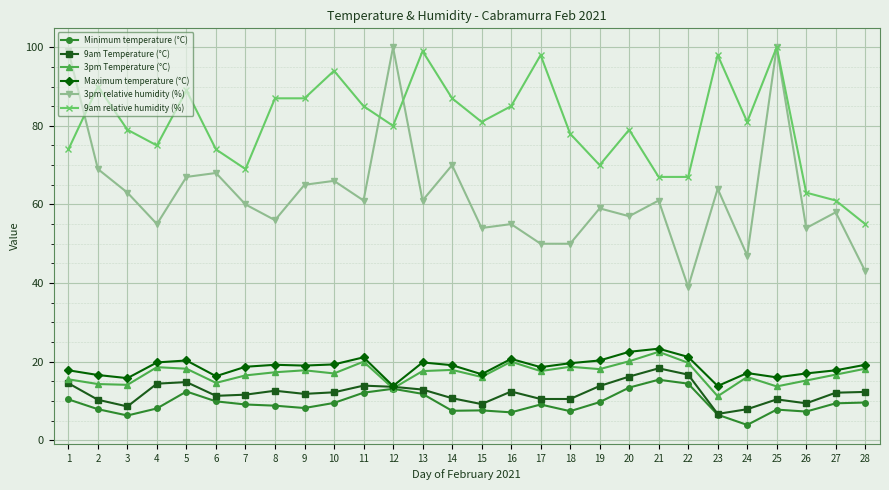

Which series has the largest range (max minus min)?

3pm relative humidity (%)